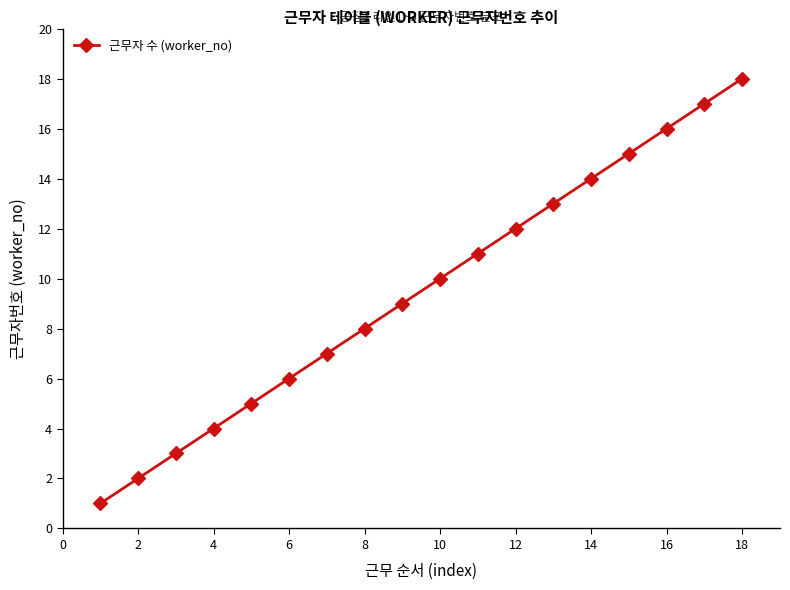

True or false: there are more than 1 points higher than both neighbors.

False